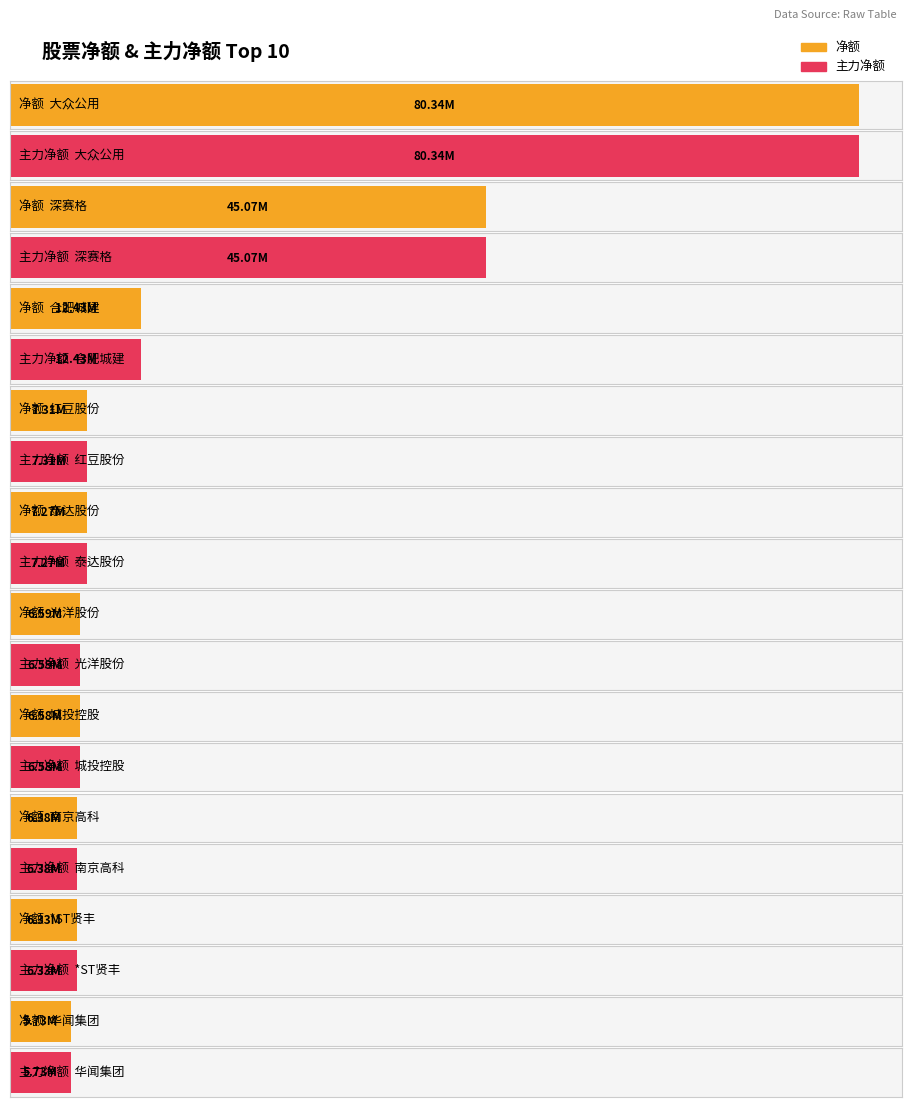

Reading right to left, list all the values displayed in this chart.

净额: 5731257	6334618	6380112	6583169	6588098	7266707	7313377	12433095	45068540	80338802
主力净额: 5731257	6334618	6380112	6583169	6588098	7266707	7313377	12433095	45068540	80338802